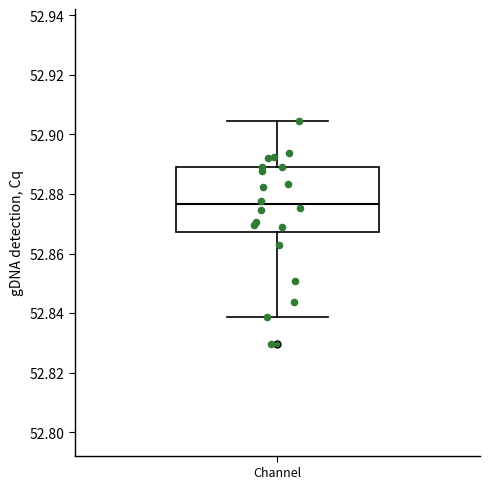

Transcribe this box plot: give where the median line is, the range the box spans, and where the two whiskers end, as read against the y-axis. The values are not printed on the chart, so give them approximately, as read against the axis.

median 52.876, box 52.868 to 52.890, whiskers 52.838 to 52.904